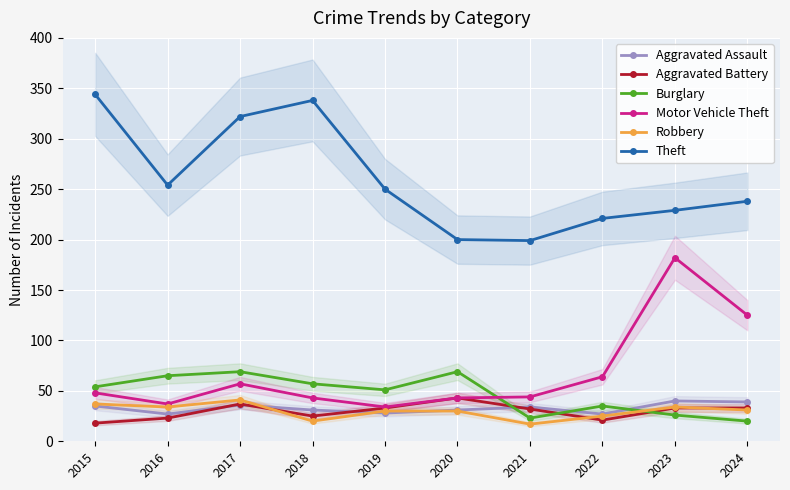

How many data points in Robbery are less than 31?

5